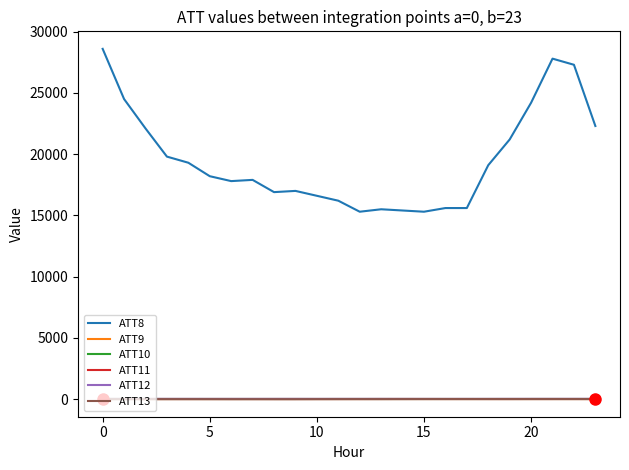

What is the label of the 13th point from the left?

12